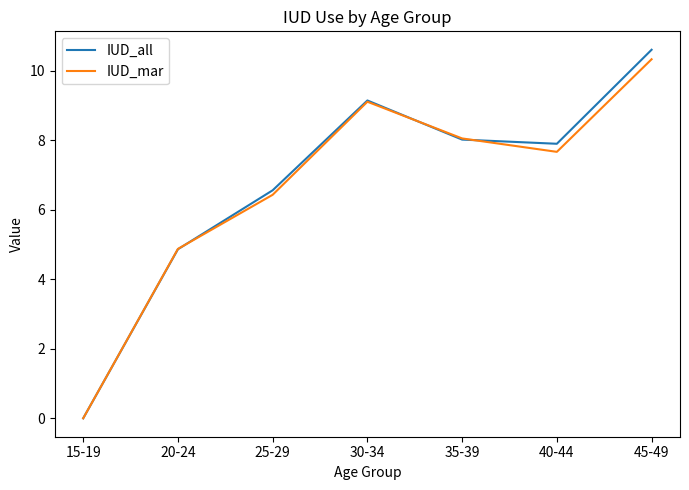

What is the total value across all series at 20-24?

9.7